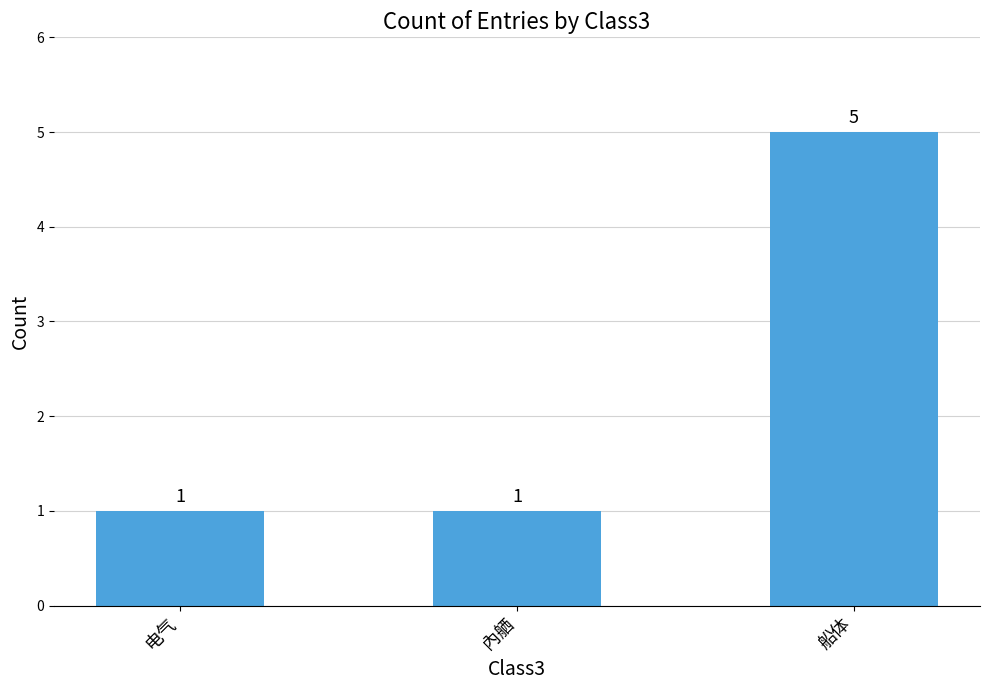

What is the minimum value shown in the chart?

1